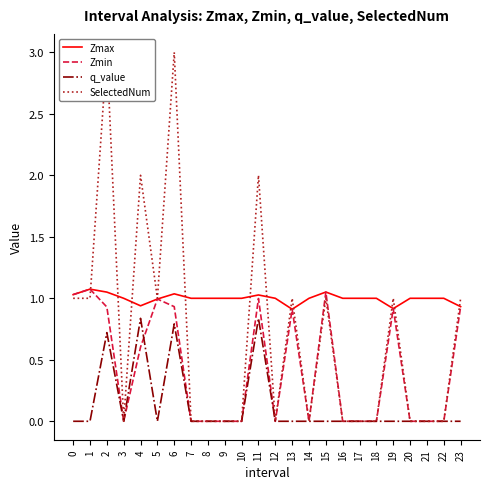

What is the value of the Zmin point at the 3rd from the left?

0.9